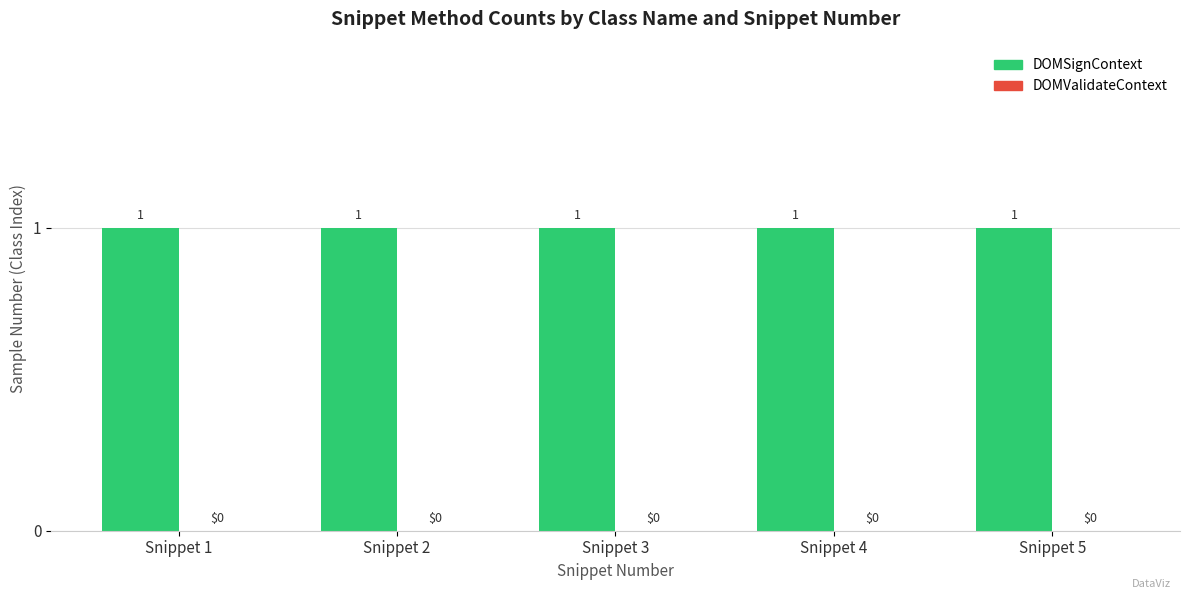

At which category is the sum across all series the highest?

Snippet 1